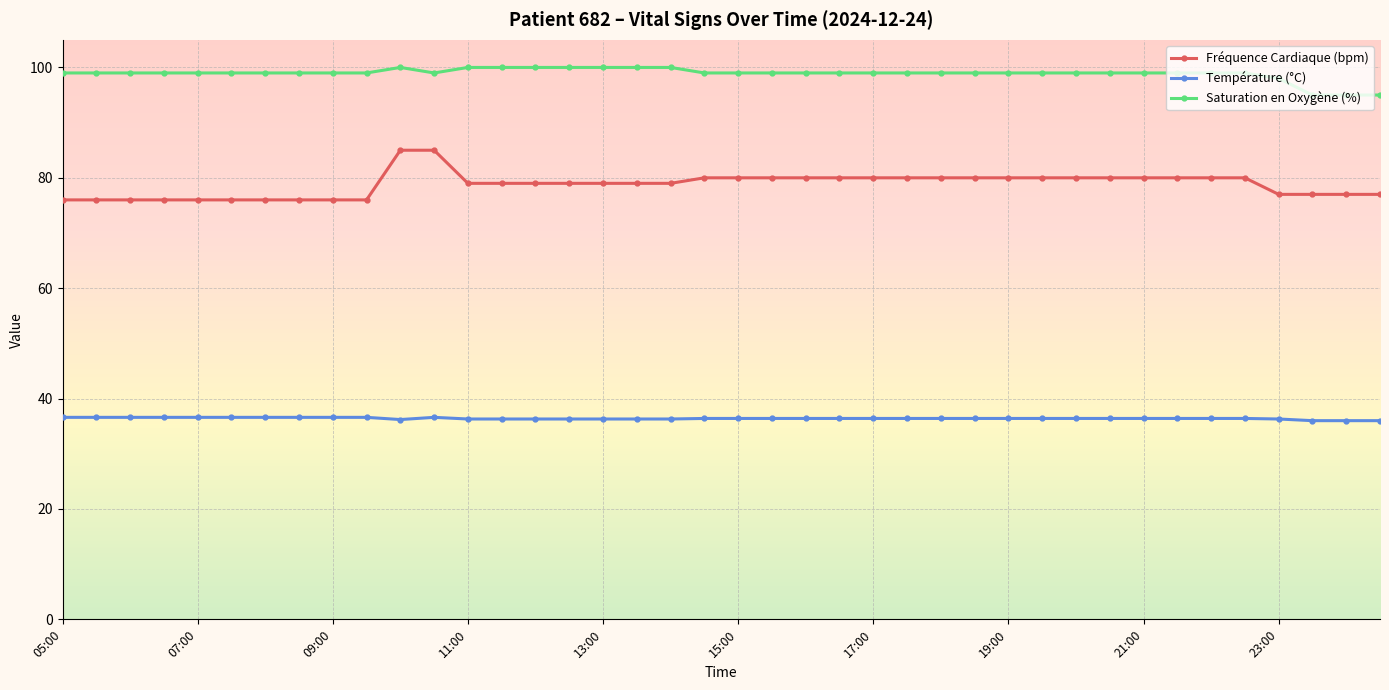

What is the difference between the second highest and second lowest values in the Fréquence Cardiaque (bpm) series?

9.0